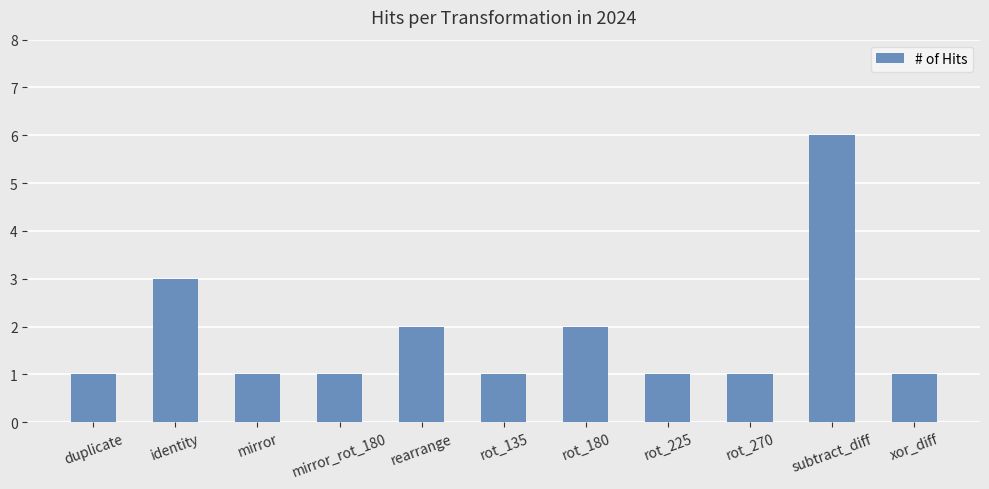

Reading left to right, what are all the values shown in this chart?

duplicate=1	identity=3	mirror=1	mirror_rot_180=1	rearrange=2	rot_135=1	rot_180=2	rot_225=1	rot_270=1	subtract_diff=6	xor_diff=1